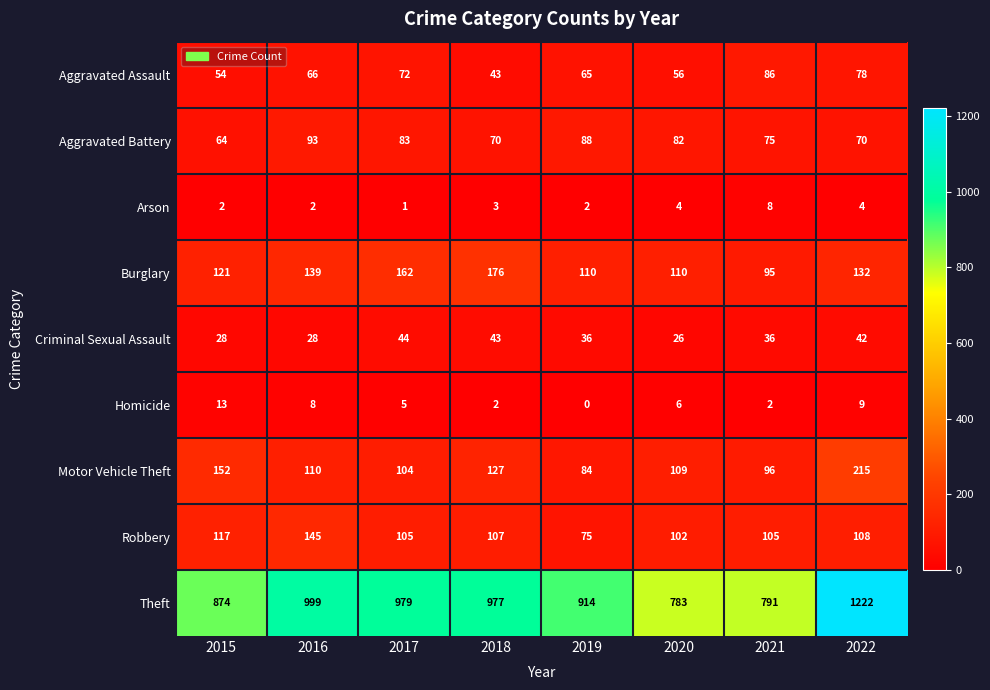

What is the maximum value for Motor Vehicle Theft?

215